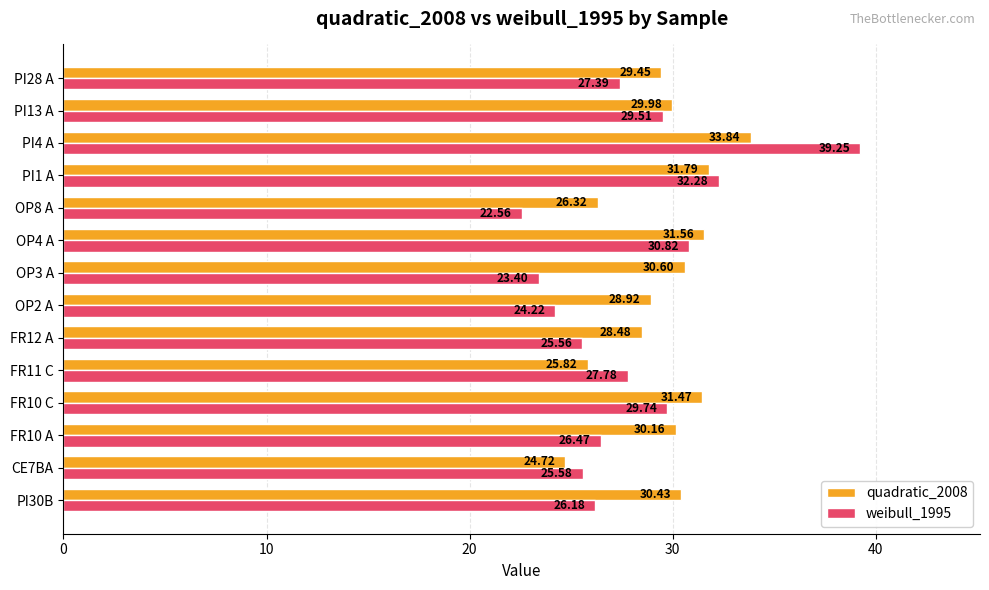

What is the difference between the second highest and minimum values in the quadratic_2008 series?

7.1